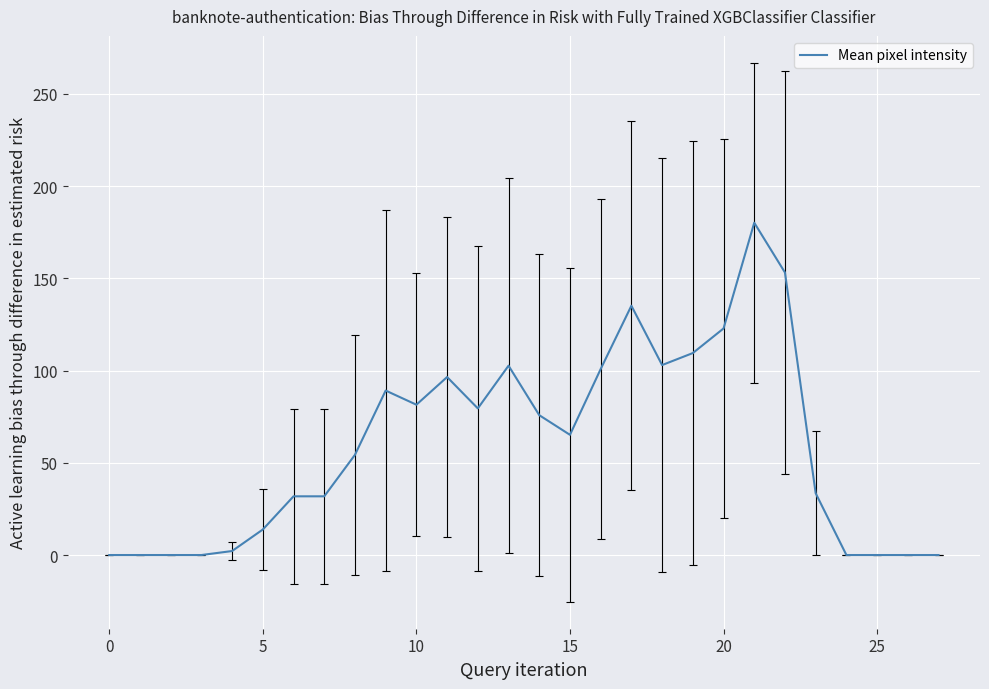

What is the maximum value shown in the chart?

180.2